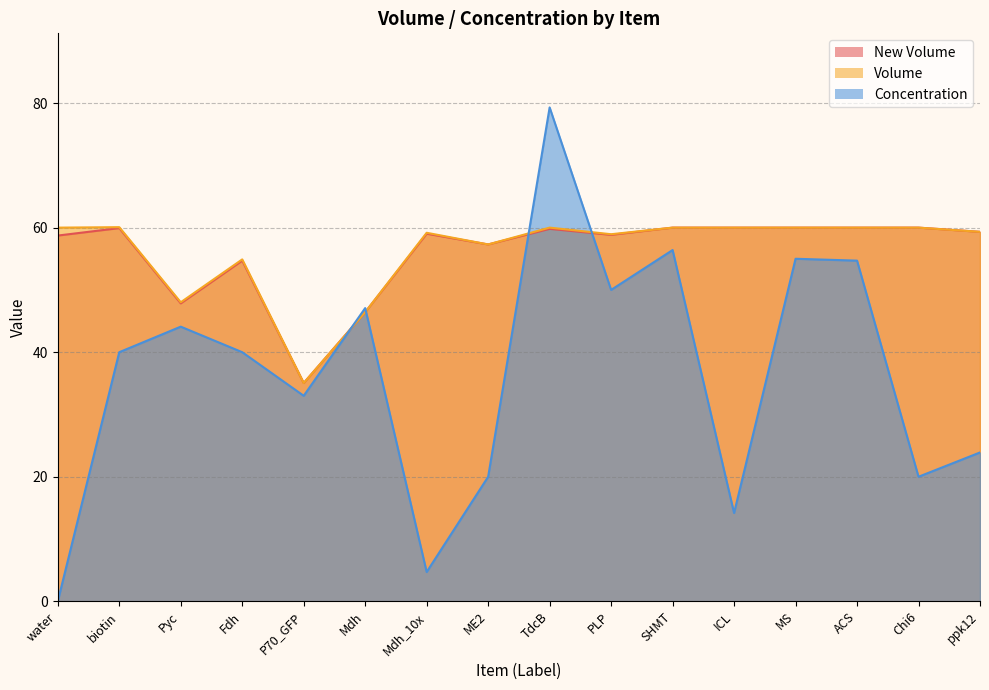

What is the approximate value of Volume at water?

60.0